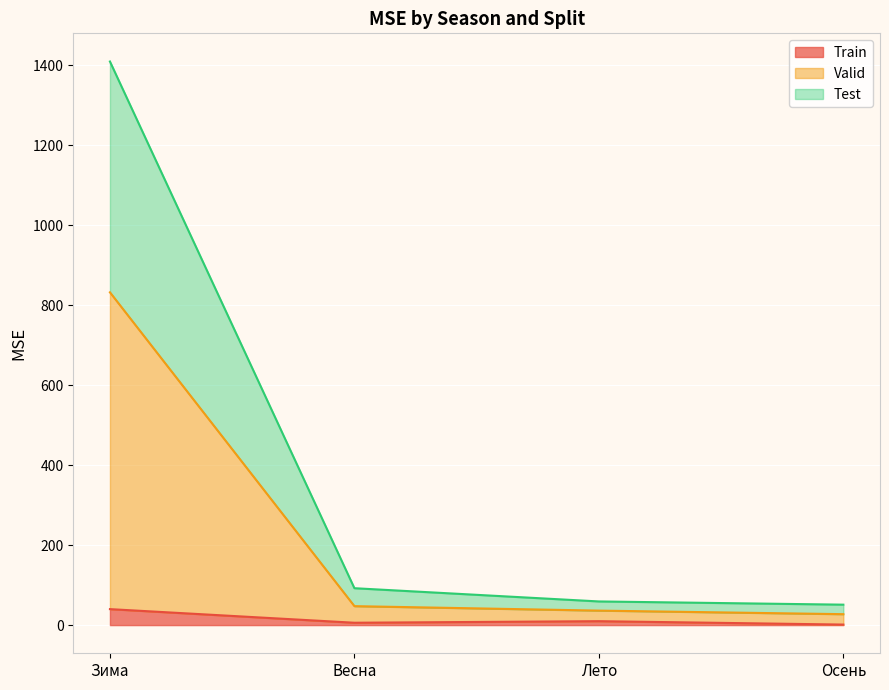

What is the label of the 3rd point from the right?

Весна